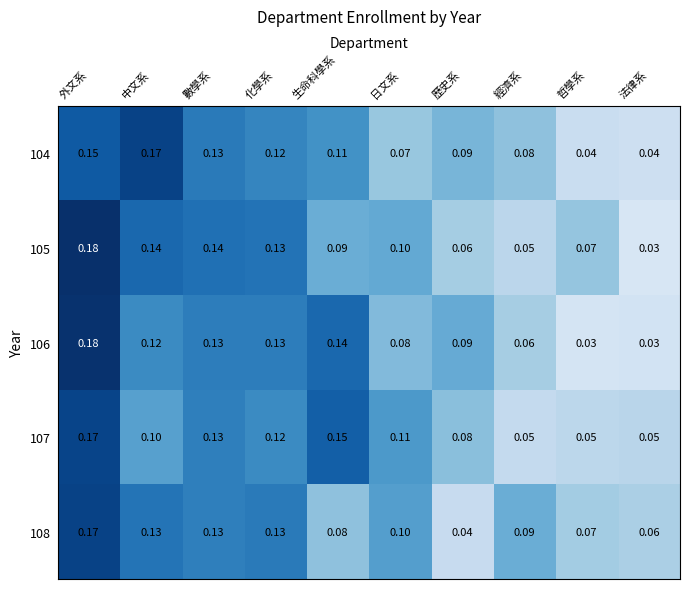

Which series changed the most between 外文系 and 數學系?

106